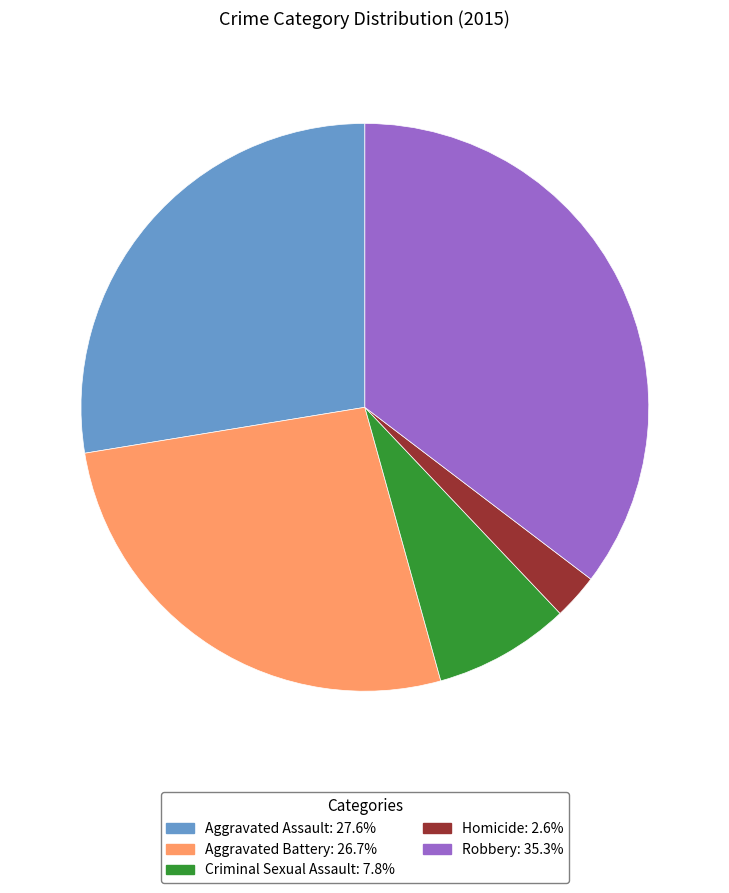

Rank the categories by value from highest to lowest.

Robbery, Aggravated Assault, Aggravated Battery, Criminal Sexual Assault, Homicide